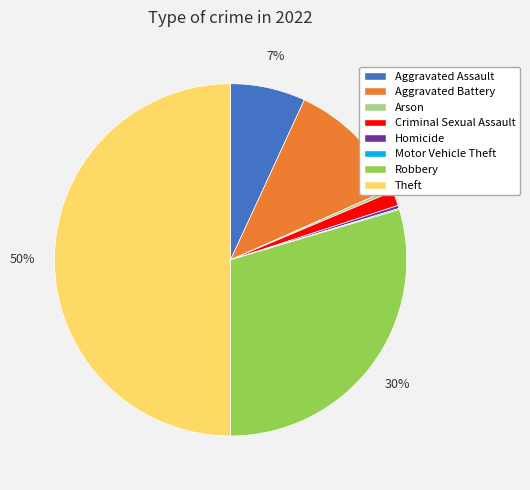

Does Robbery represent more than half of the total?

No